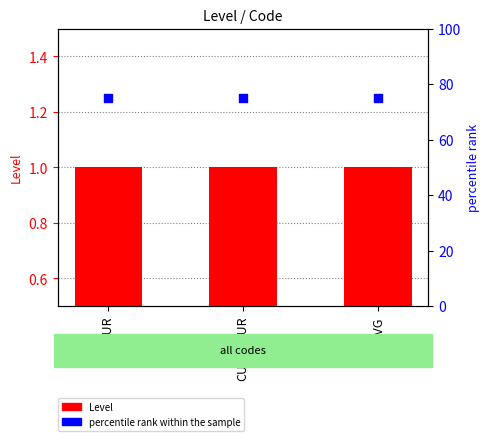

What is the total value across all series at TUTEUR?

76